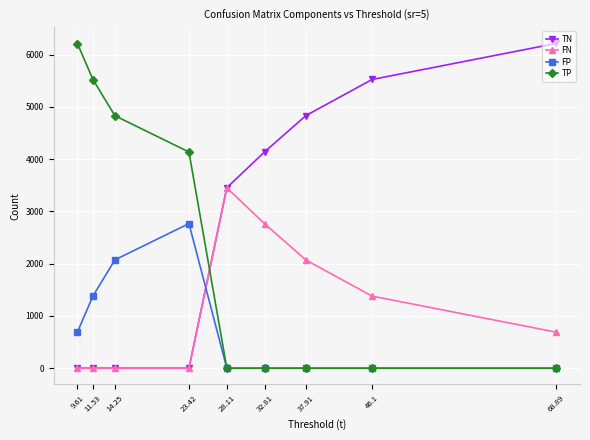

Which series ends up on top after the final intersection of TN and TP?

TN